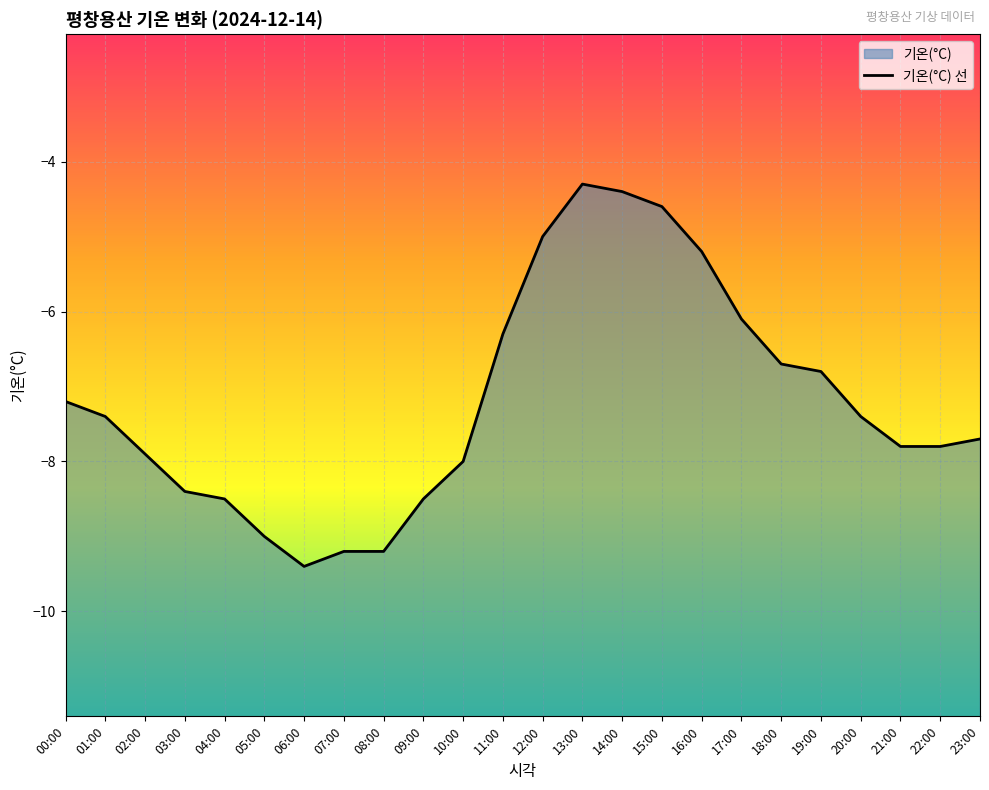

How many points are lower than both their immediate neighbors (excluding endpoints)?

1